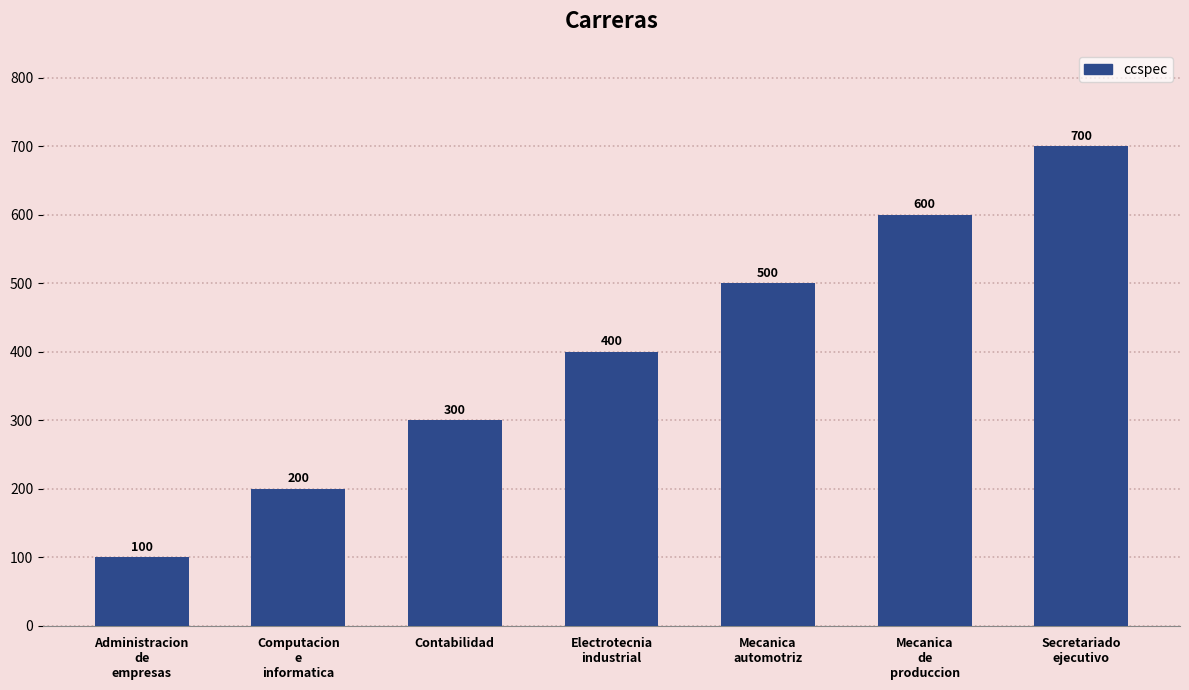

What is the label of the 6th bar from the right?

Computacion
e
informatica